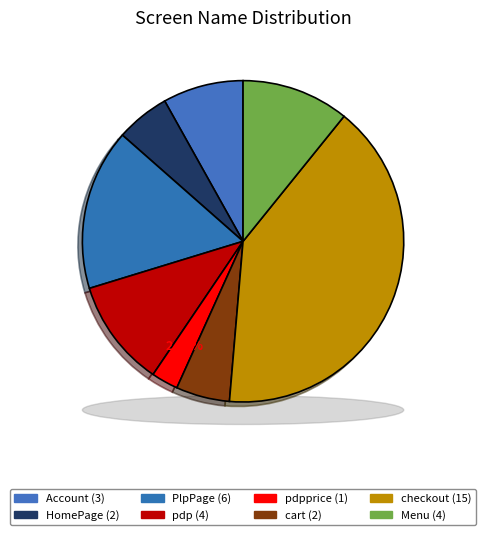

To the nearest percent, what is the average slice percentage?

12%